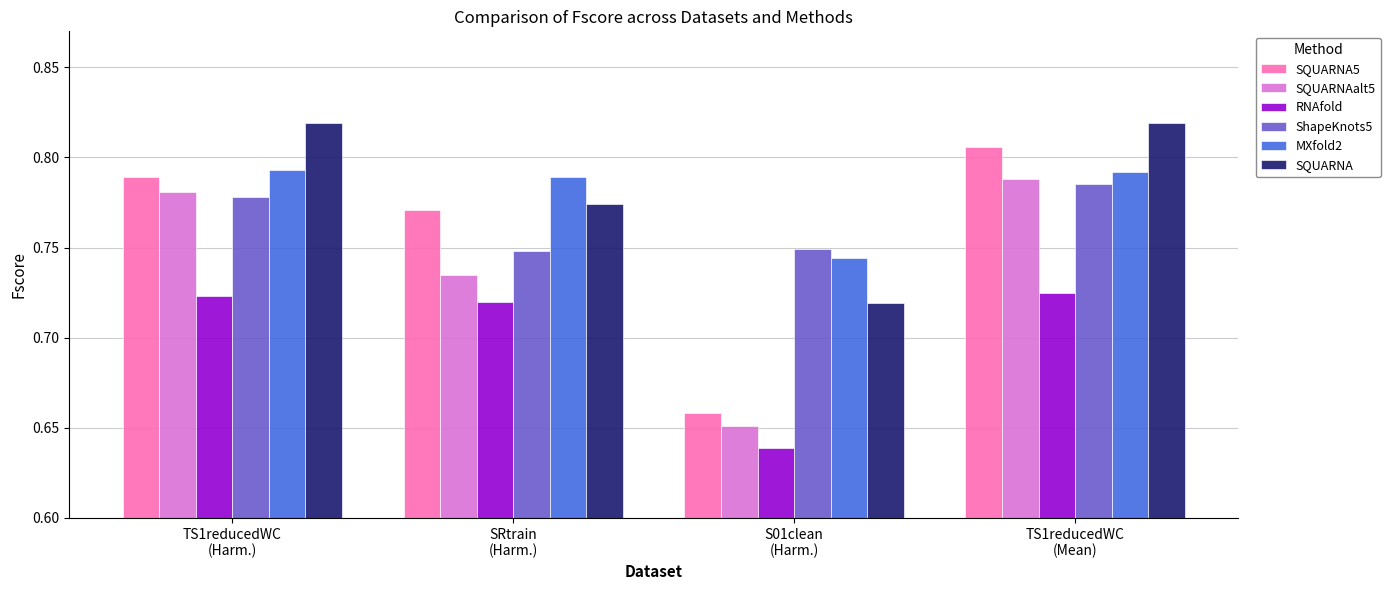

Are the bars grouped side by side (vs. stacked)?

Yes